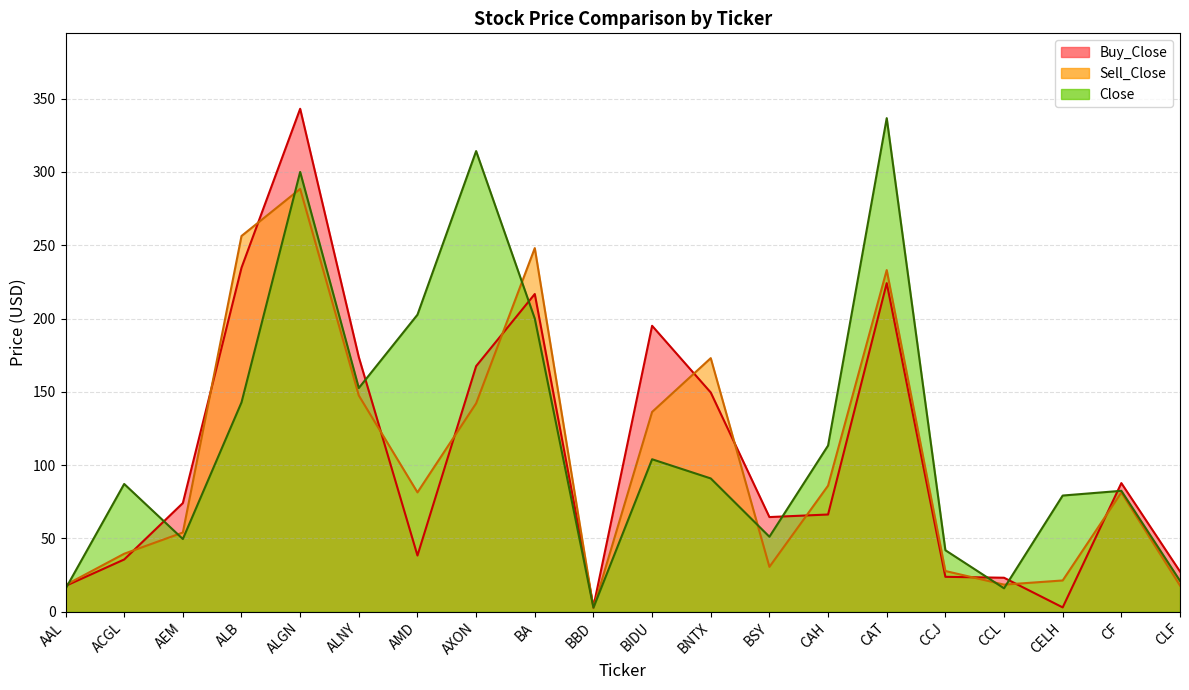

The Sell_Close series shows 147.5 at ALNY. True or false?

True